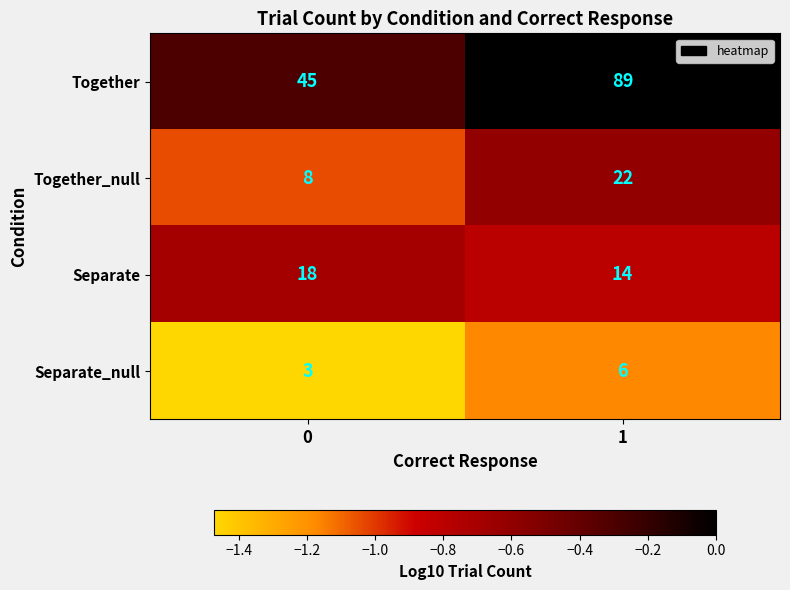

Reading left to right, list all the values displayed in this chart.

Together: 0=45	1=89
Together_null: 0=8	1=22
Separate: 0=18	1=14
Separate_null: 0=3	1=6